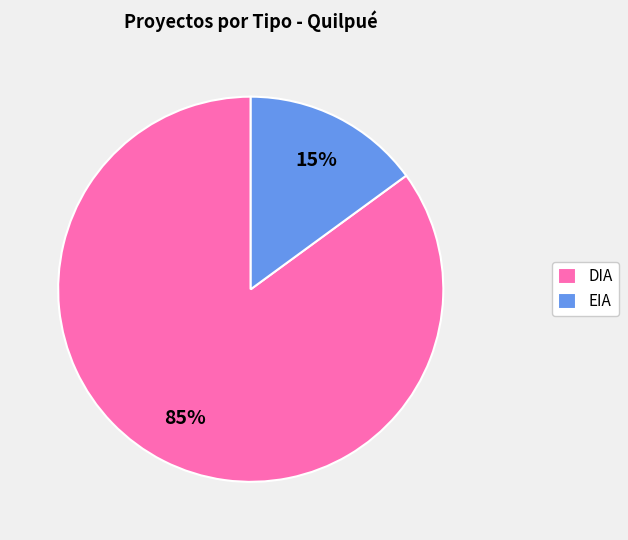

Between DIA and EIA, which is larger?

DIA